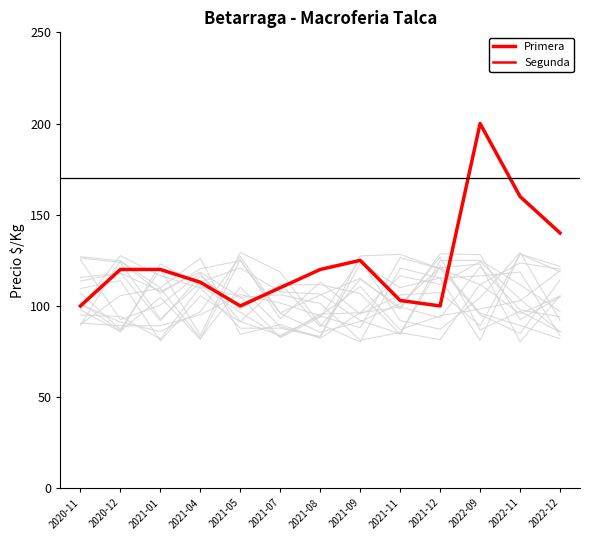

At how many categories does at least one series exceed 157?

2